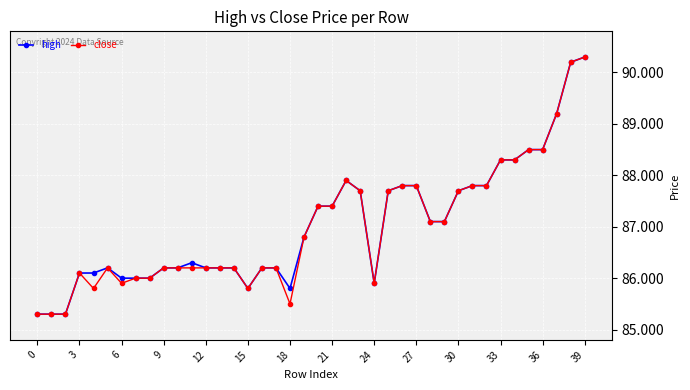

True or false: high has more than 1 points higher than both neighbors.

True